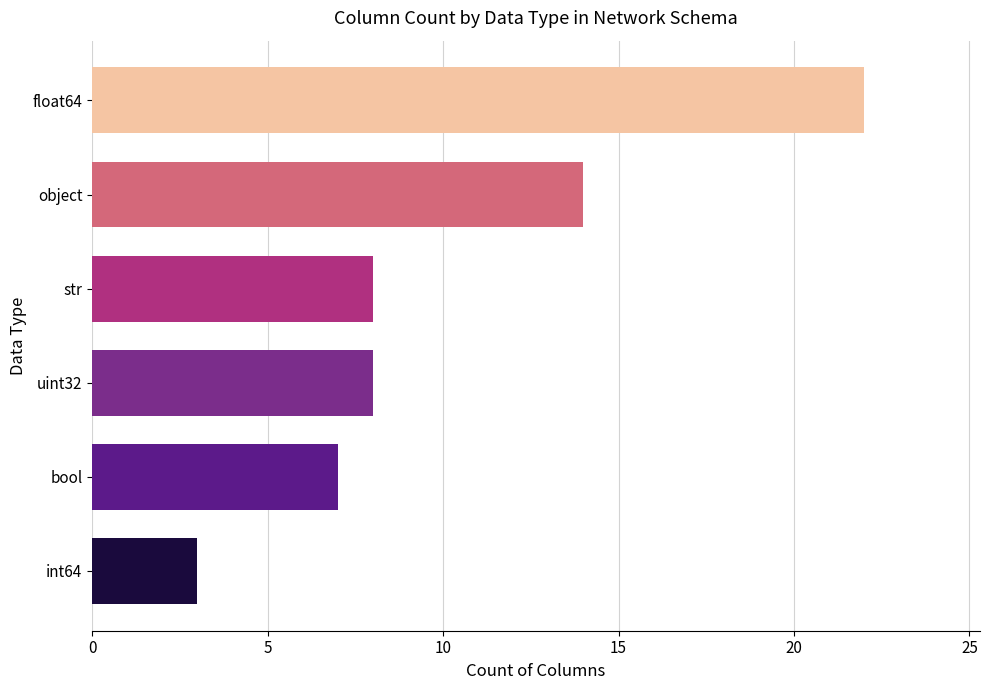

The chart shows a value of 5 at int64. True or false?

False